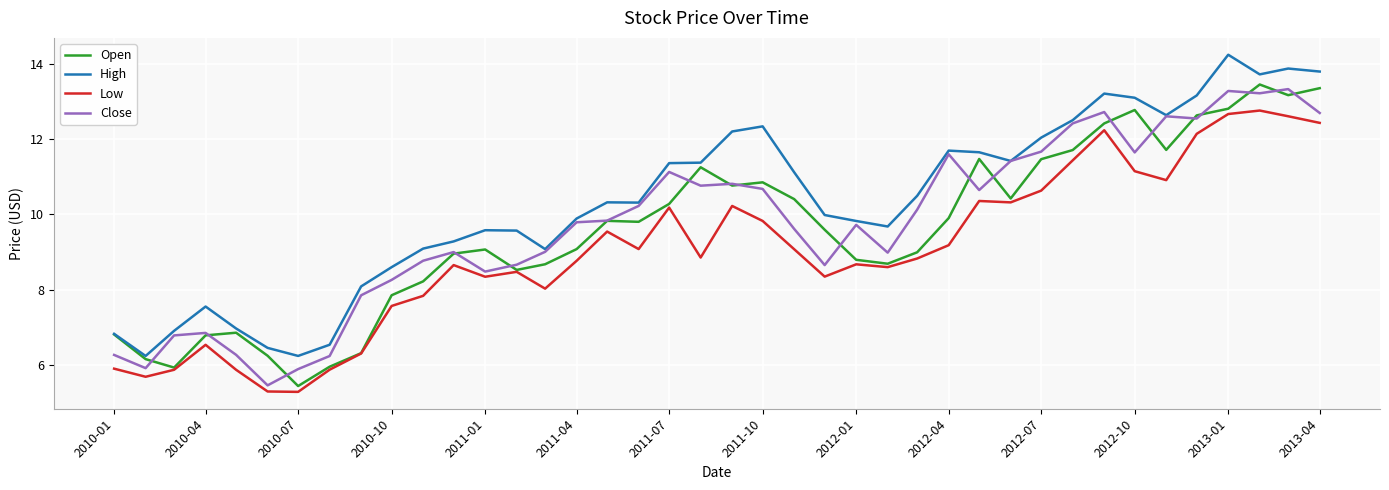

Which series has the largest total across all categories?

High